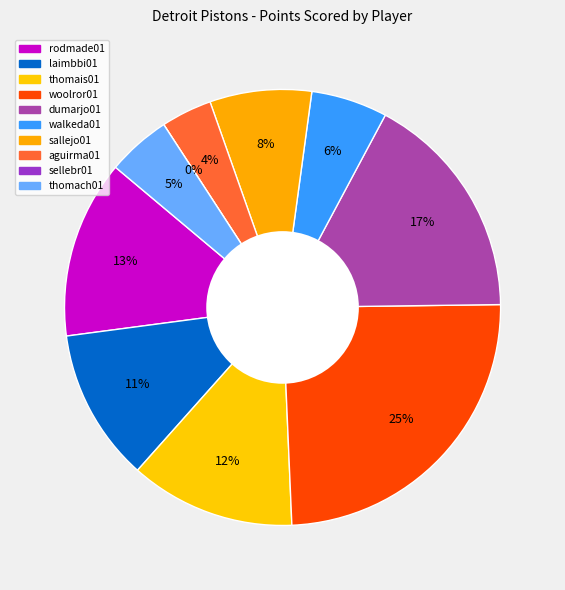

What percentage is NOT represented by thomais01?

87.7%